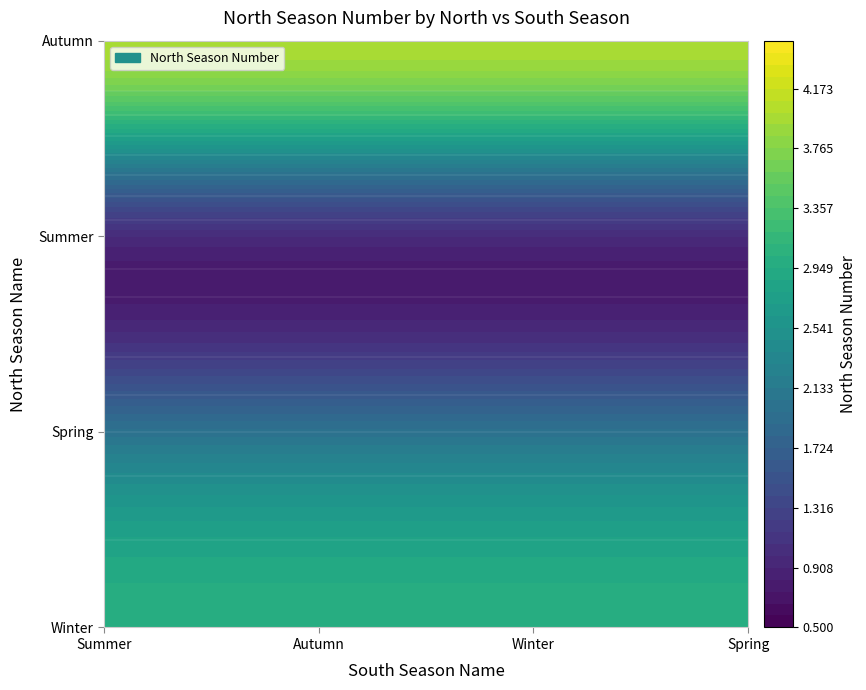

What is the sum of all Winter values?

12